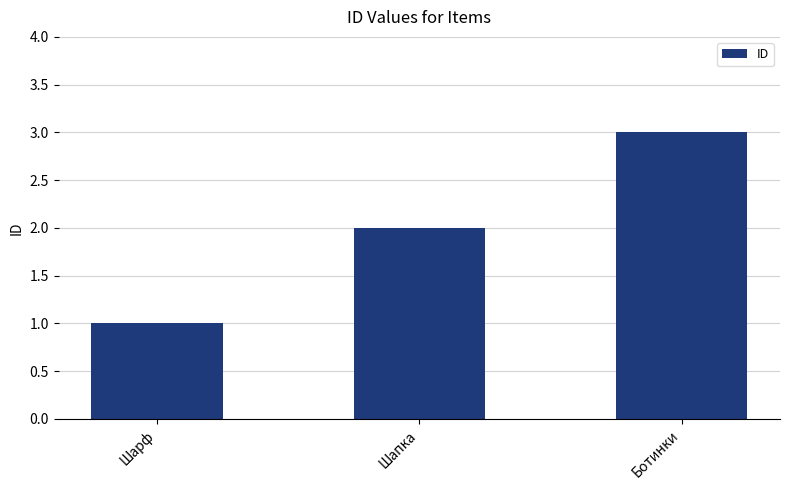

Are the bars horizontal?

No